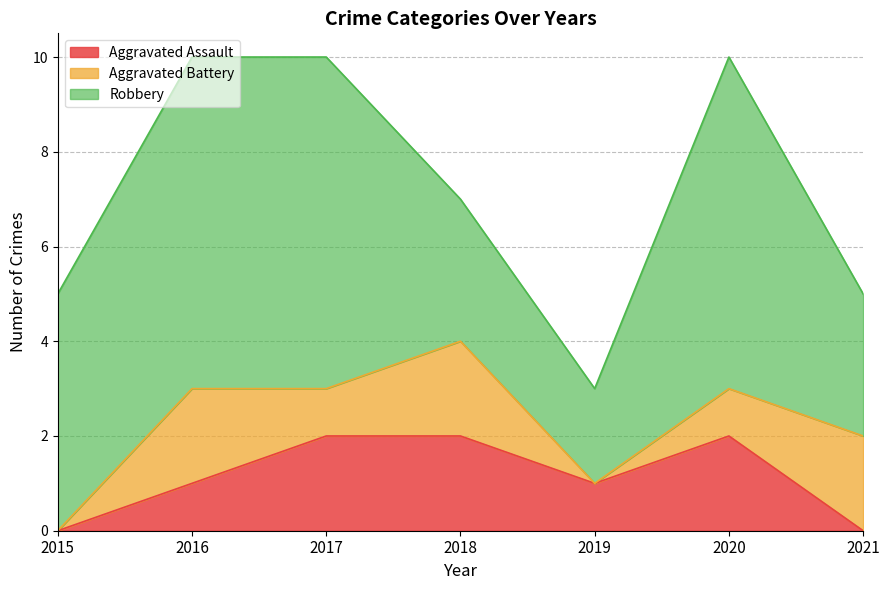

Reading right to left, extract all data points from this chart.

Aggravated Assault: 2021=0	2020=2	2019=1	2018=2	2017=2	2016=1	2015=0
Aggravated Battery: 2021=2	2020=1	2019=0	2018=2	2017=1	2016=2	2015=0
Robbery: 2021=3	2020=7	2019=2	2018=3	2017=7	2016=7	2015=5